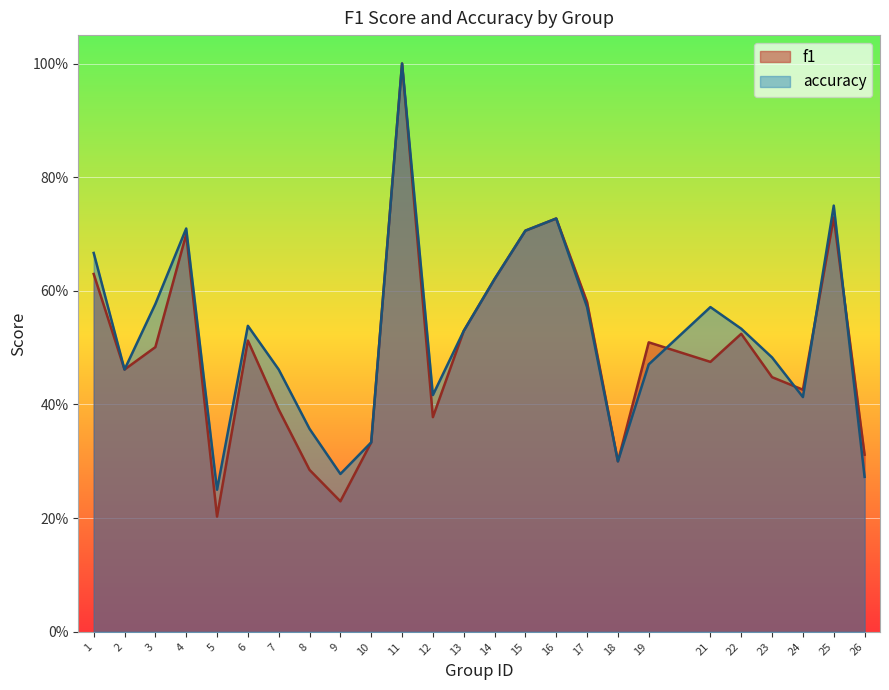

List the series in order of their peak value, highest first.

f1, accuracy